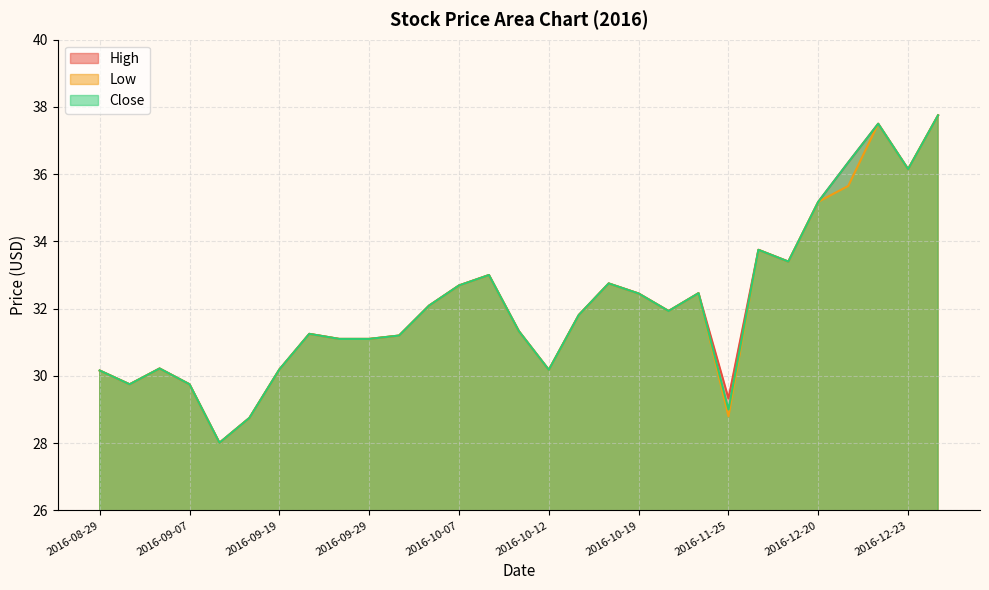

True or false: High and Low intersect in this chart.

False